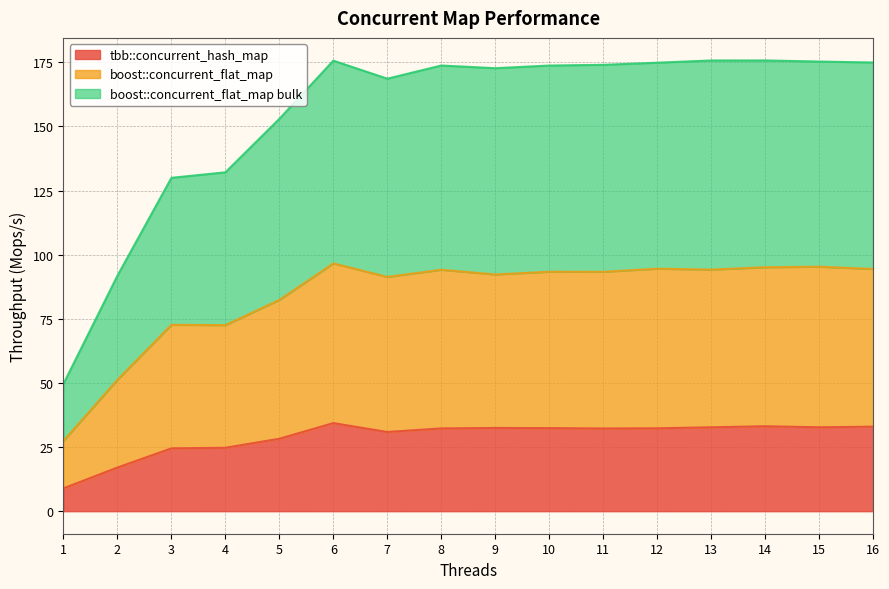

What is the total value across all series at 13?

175.7